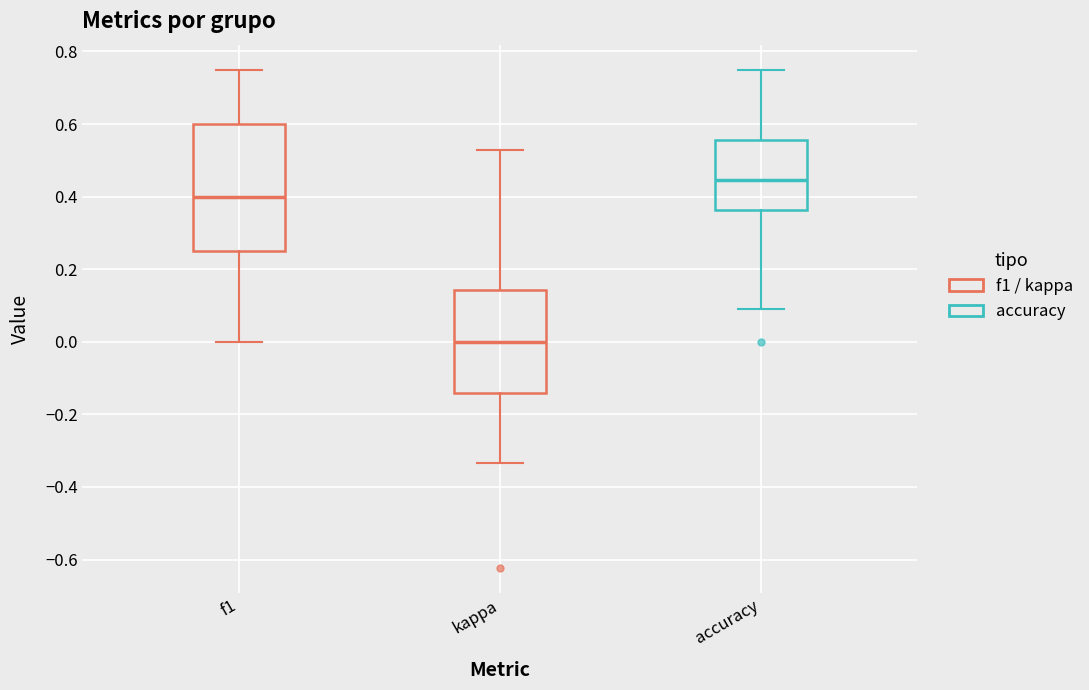

Which box has the highest median line?

accuracy